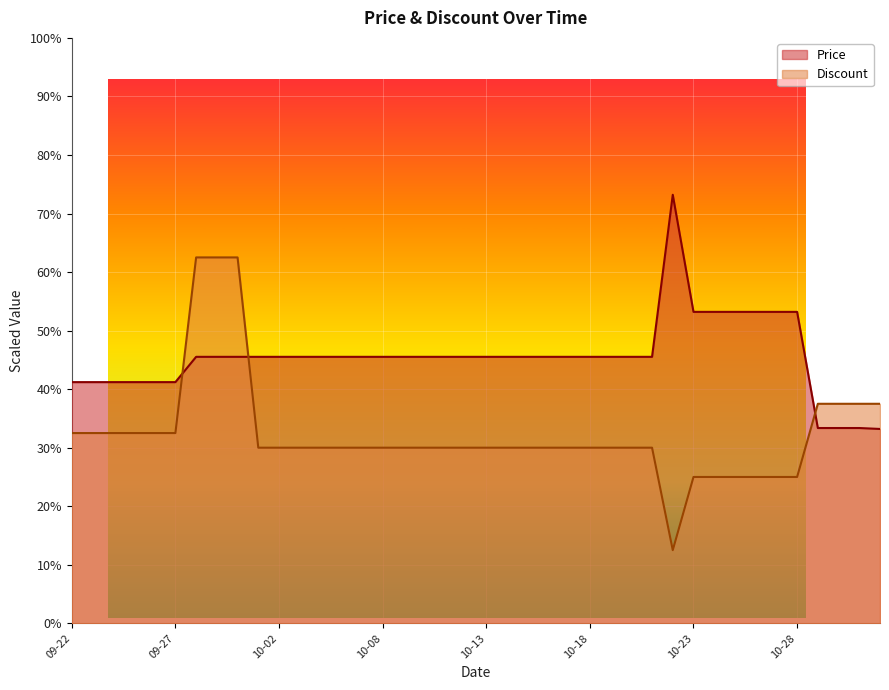

After their last crossing, which series has the higher values: Discount or Price?

Discount